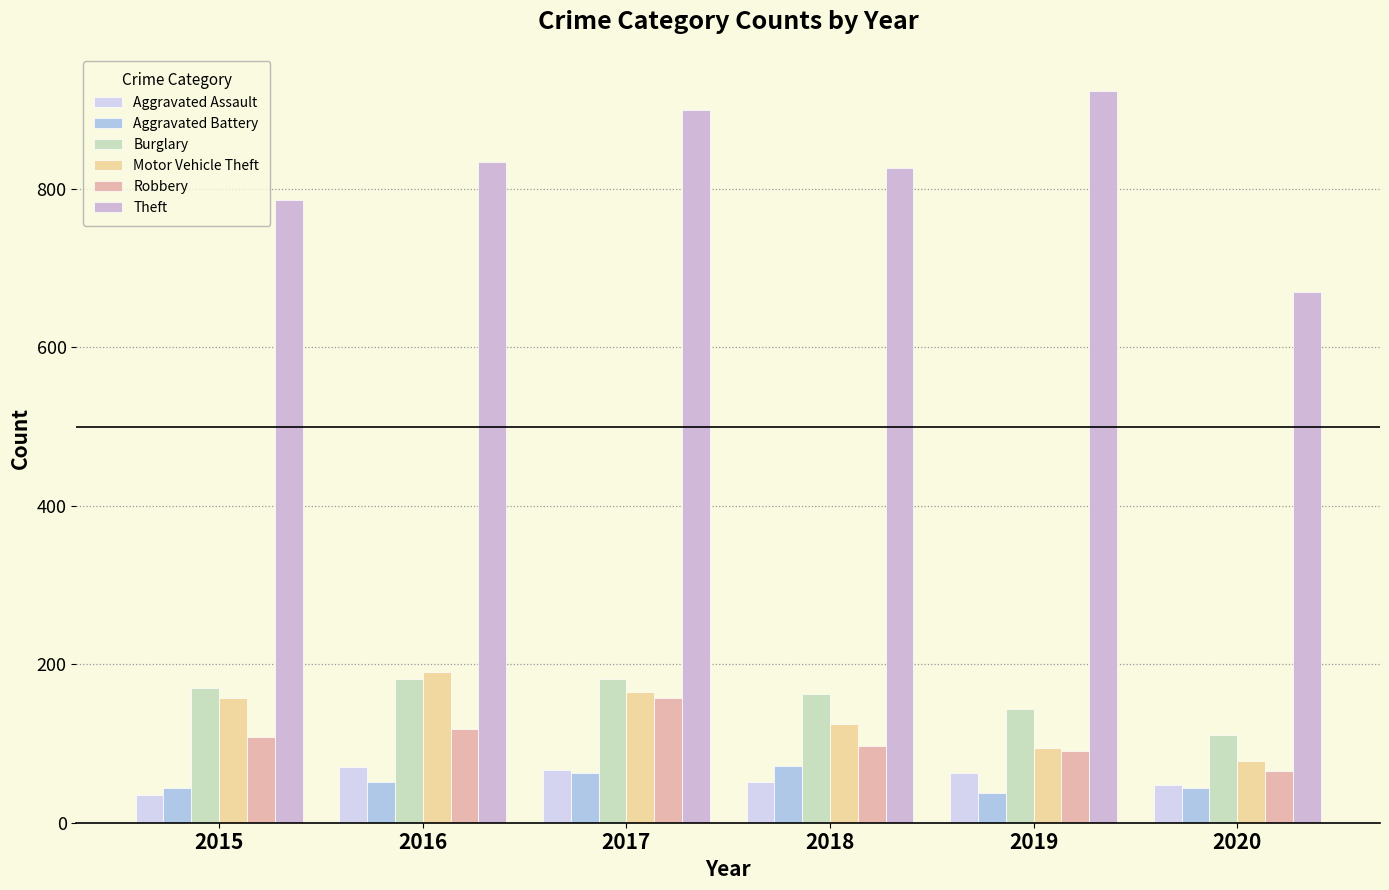

What is the difference between the second highest and minimum values in the Theft series?

230